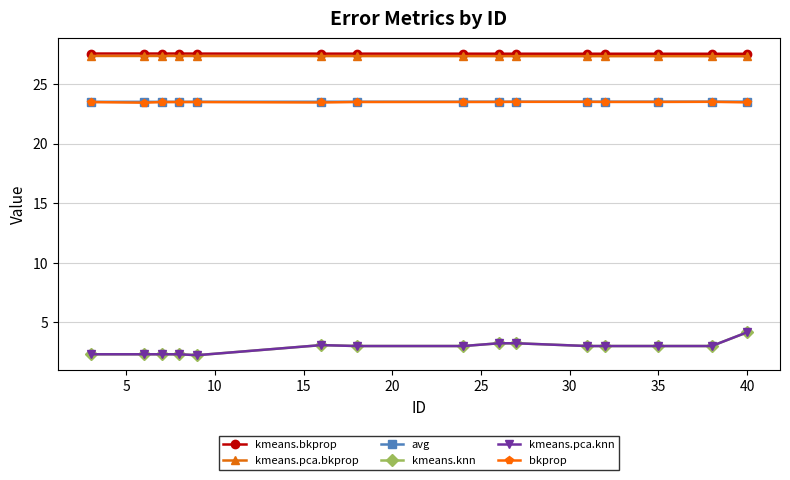

True or false: kmeans.knn and avg cross at least once.

False